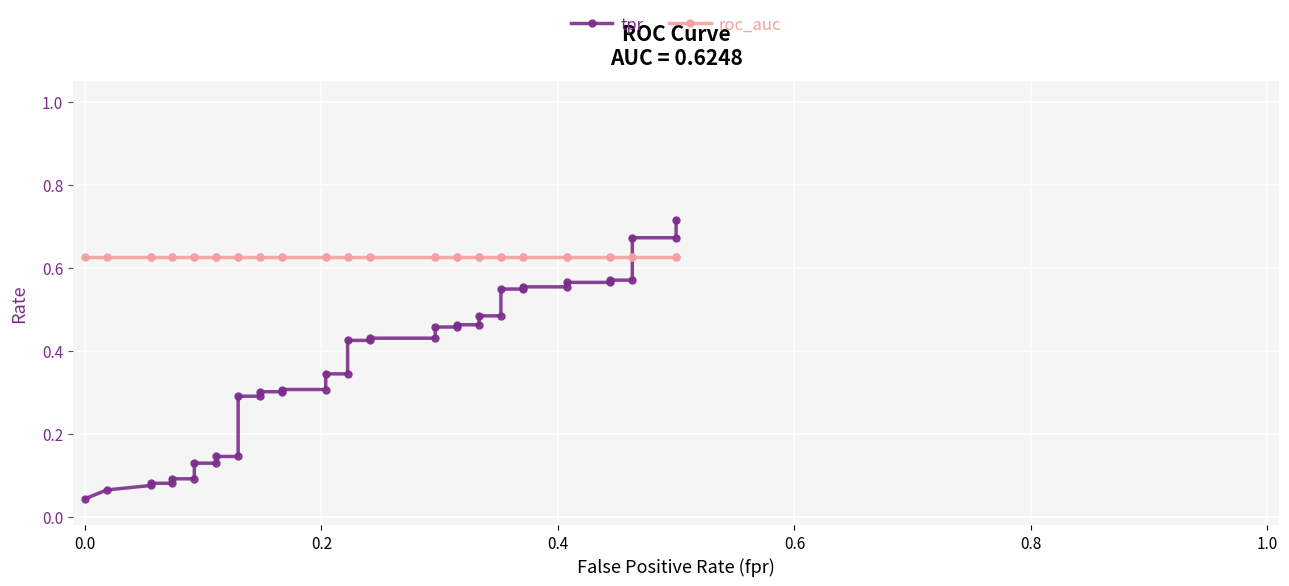

What is the greatest value displayed?

0.7